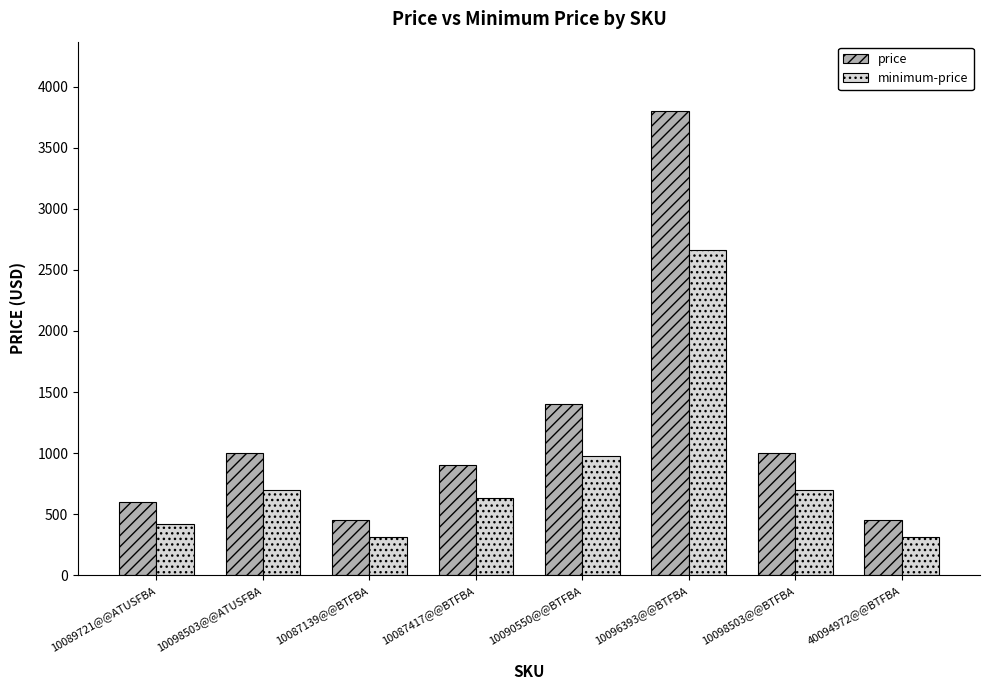

Between 10098503@@ATUSFBA and 40094972@@BTFBA, which series saw the biggest shift?

price